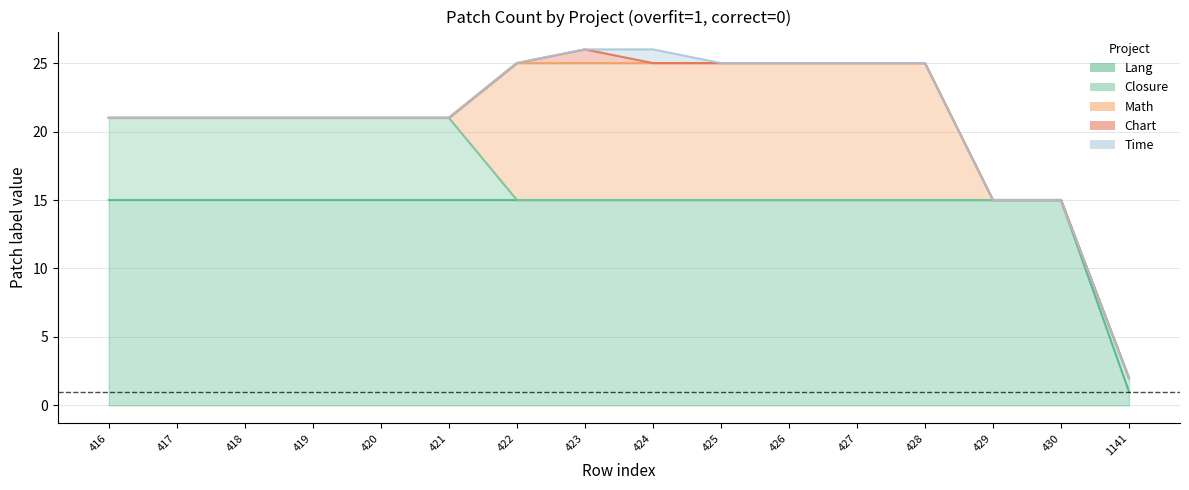

What is the value of the Lang point at the 16th from the left?

1